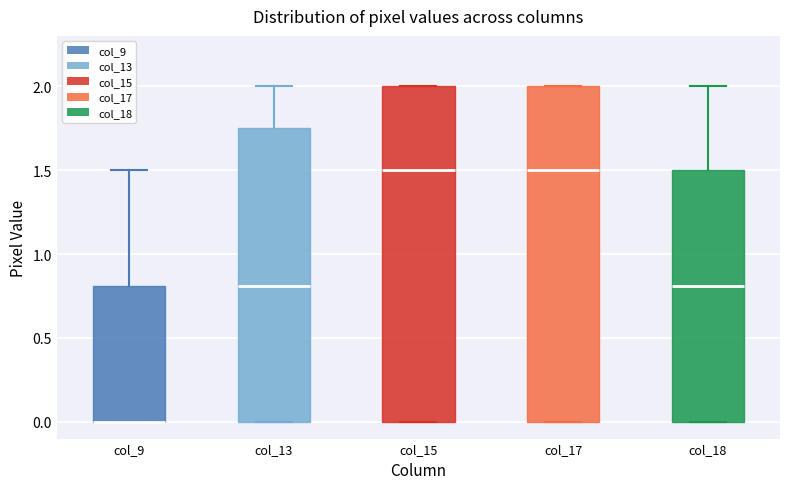

Where is the upper edge of the box for col_9 on the y-axis? The values are not printed on the chart, so give them approximately, as read against the axis.

0.80